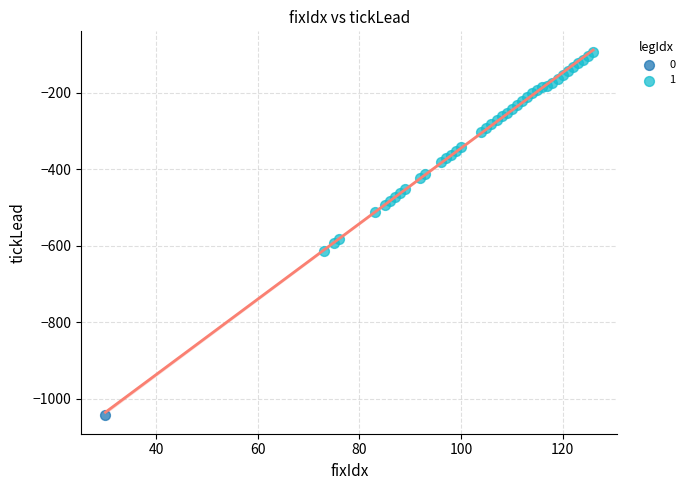

Which series reaches the maximum Y coordinate?

1